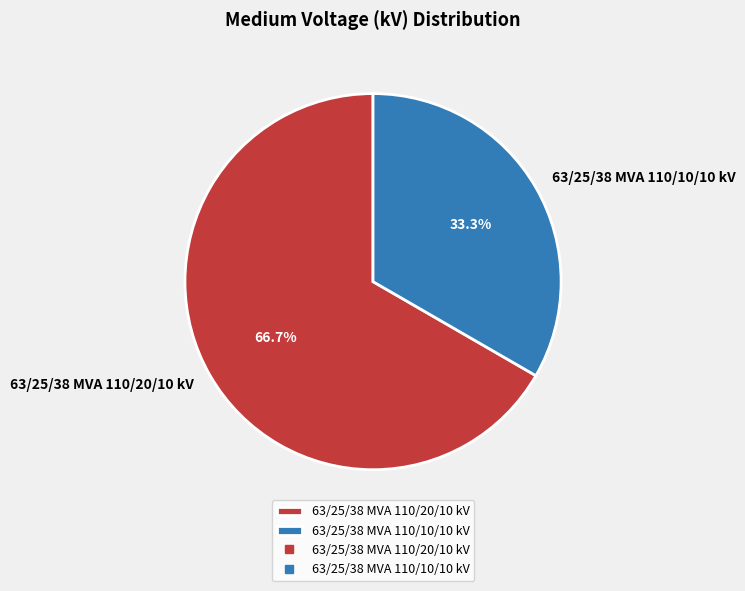

What is the ratio of the value at 63/25/38 MVA 110/10/10 kV to the value at 63/25/38 MVA 110/20/10 kV?

0.5